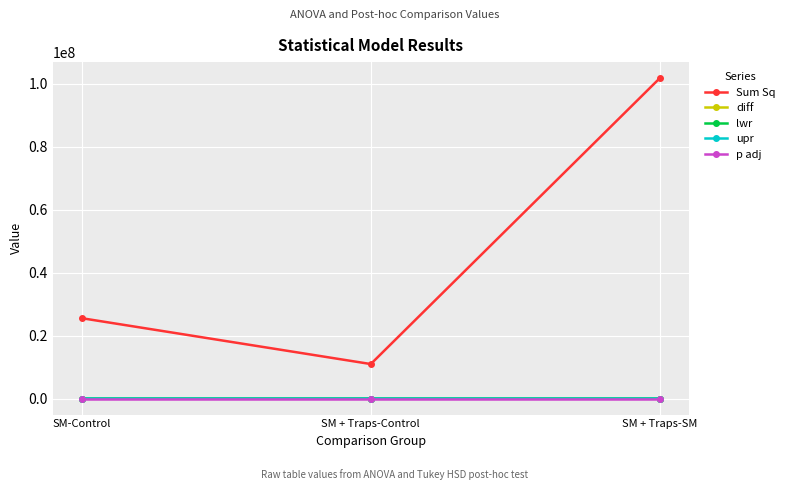

Which series changed the most between SM-Control and SM + Traps-SM?

Sum Sq